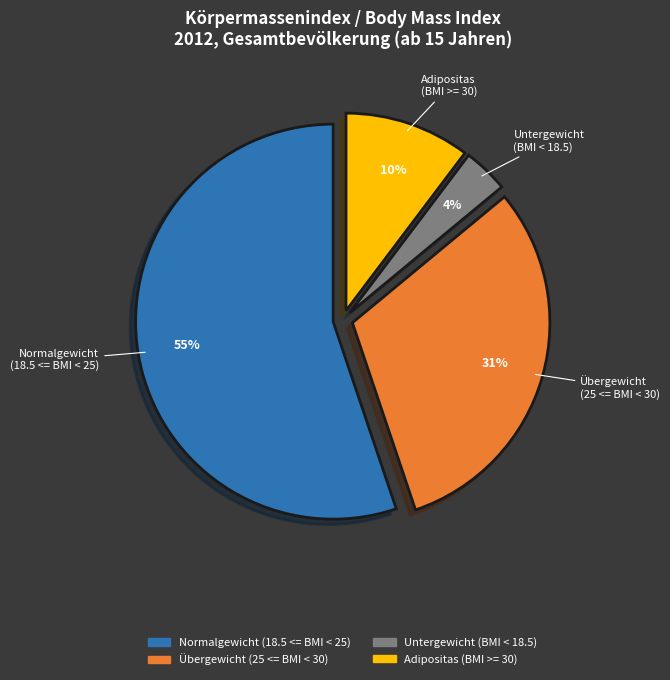

The Untergewicht (BMI < 18.5) slice represents 4% of the pie. True or false?

True